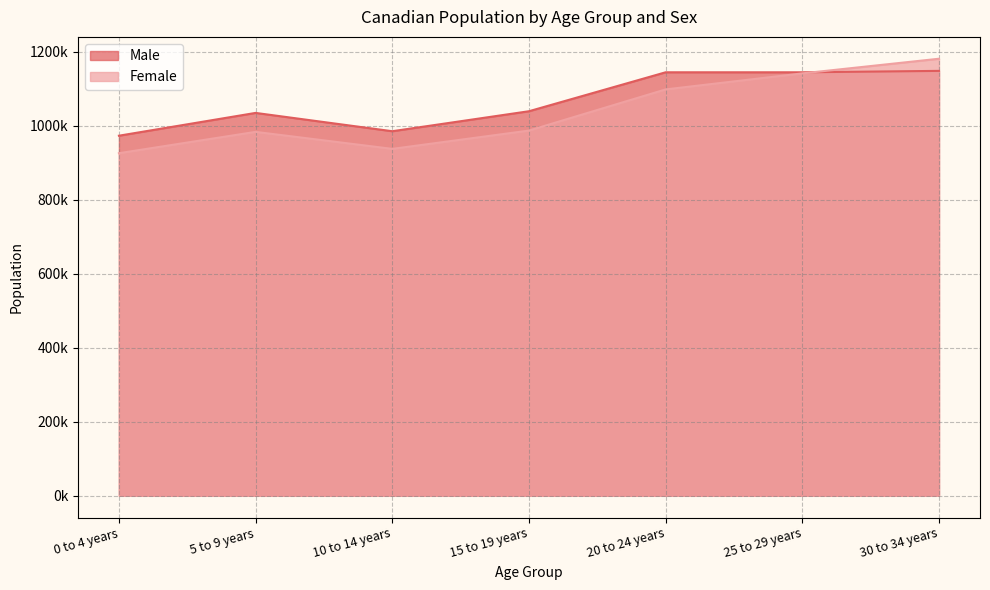

At how many categories does at least one series exceed 1077317?

3